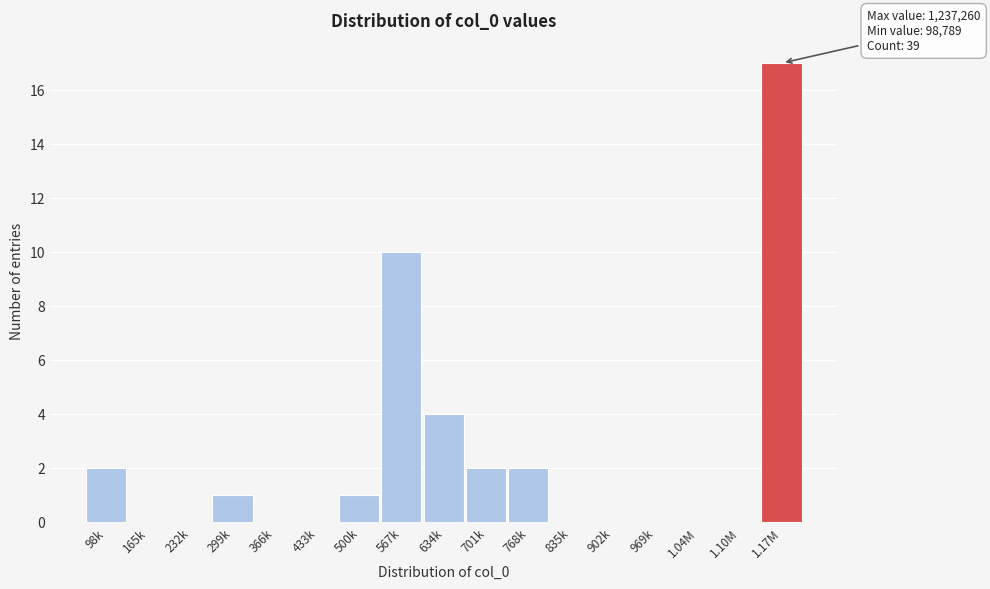

Reading left to right, transcribe all the data shown in this chart.

98k=2	165k=0	232k=0	299k=1	366k=0	433k=0	500k=1	567k=10	634k=4	701k=2	768k=2	835k=0	902k=0	969k=0	1.04M=0	1.10M=0	1.17M=17